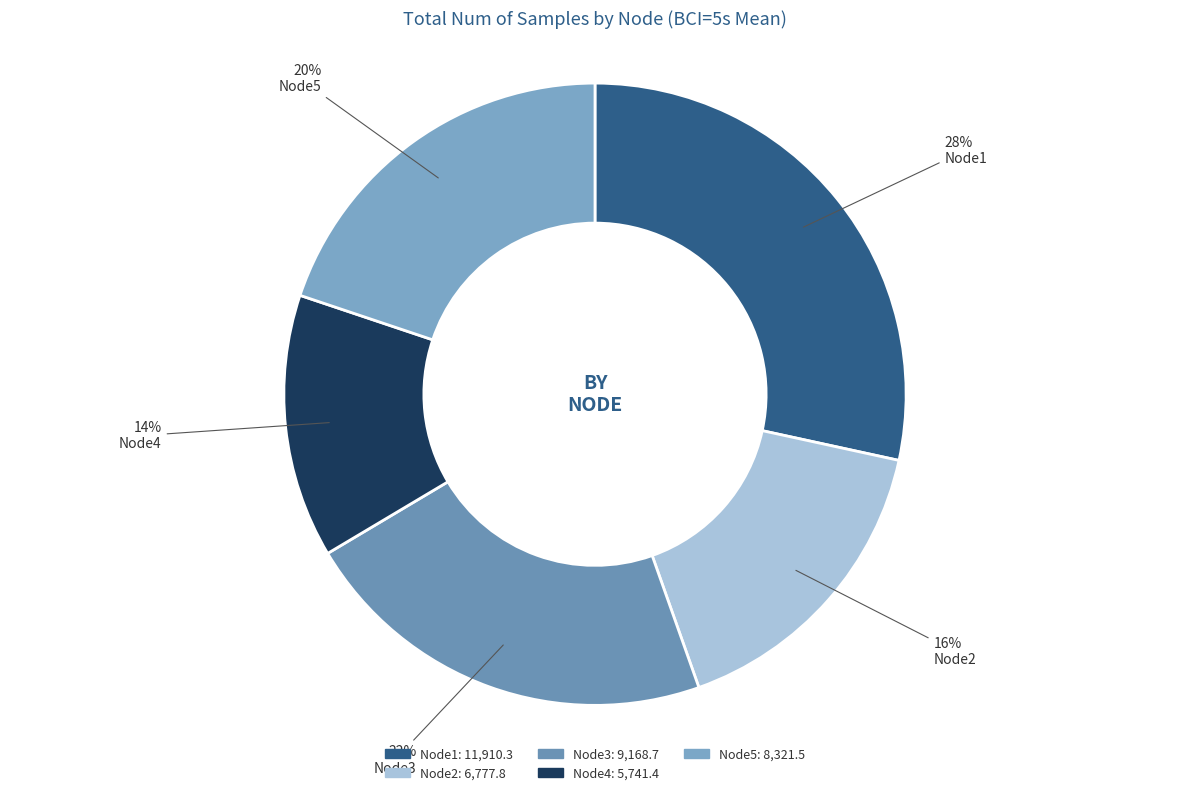

Approximately how many times larger is the value at Node3 compared to Node5?

1.1